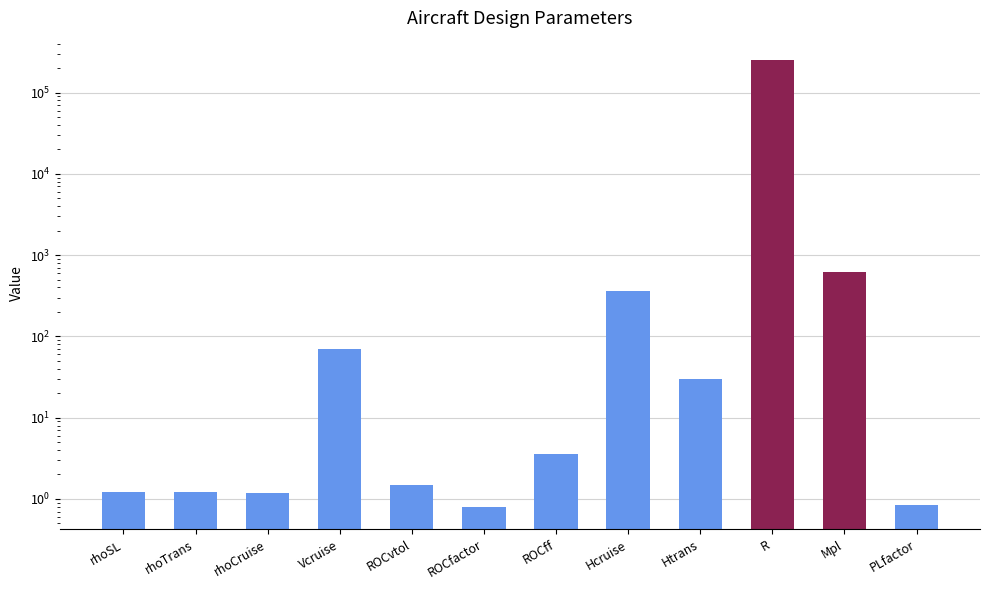

Is it true that the value at rhoTrans is 1.2?

True